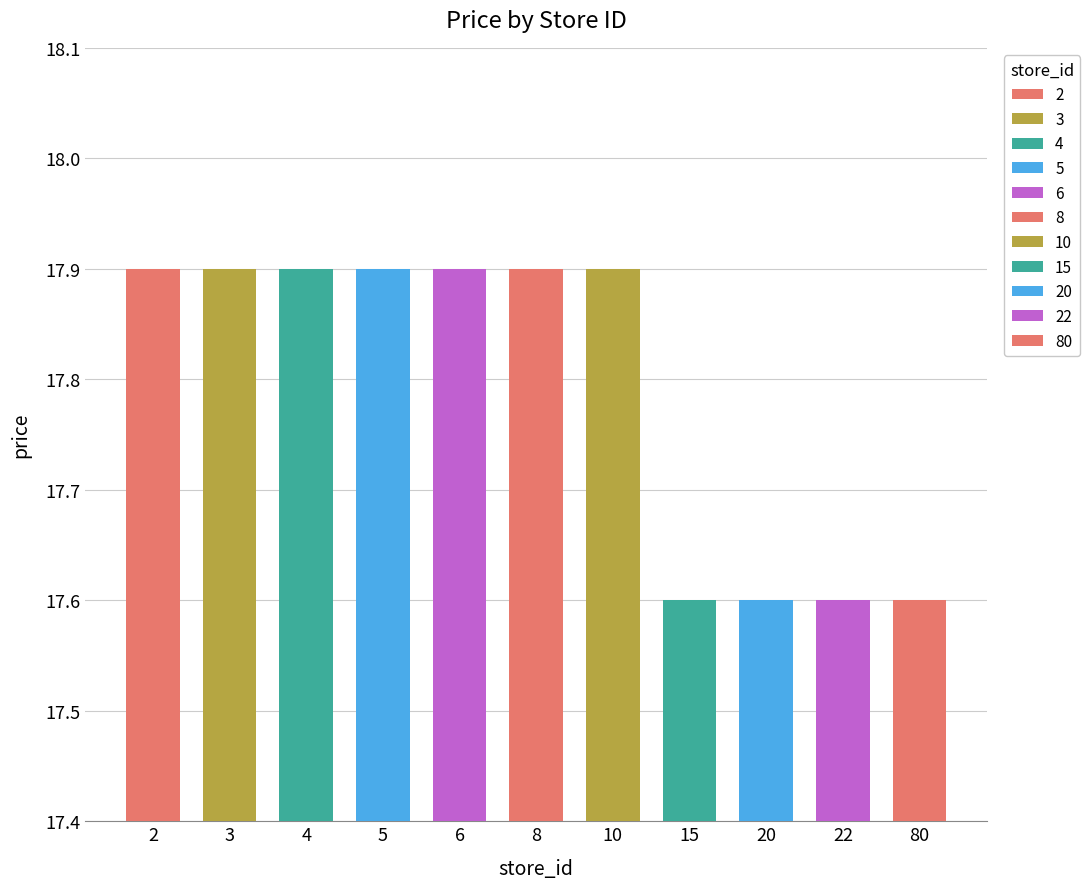

Which category has the lowest value across all series?

15